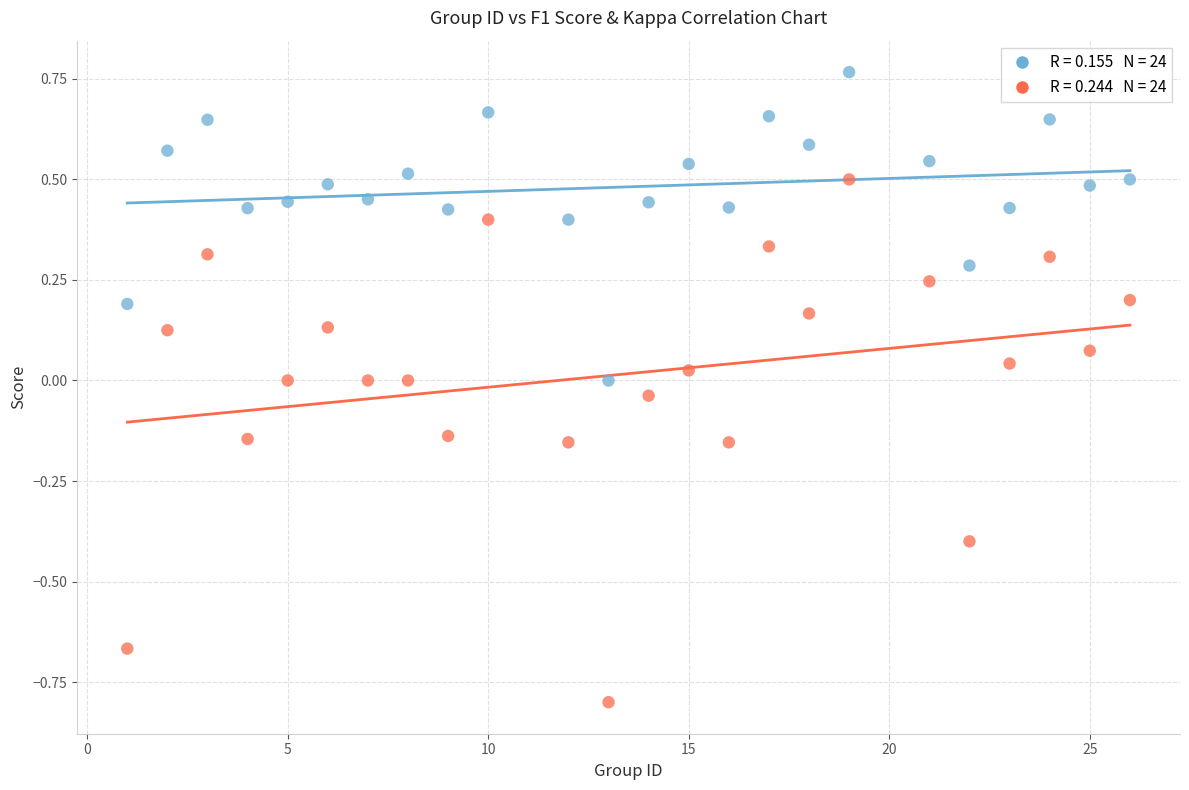

Across all data points, what is the range of Y values (max minus min)?

1.6